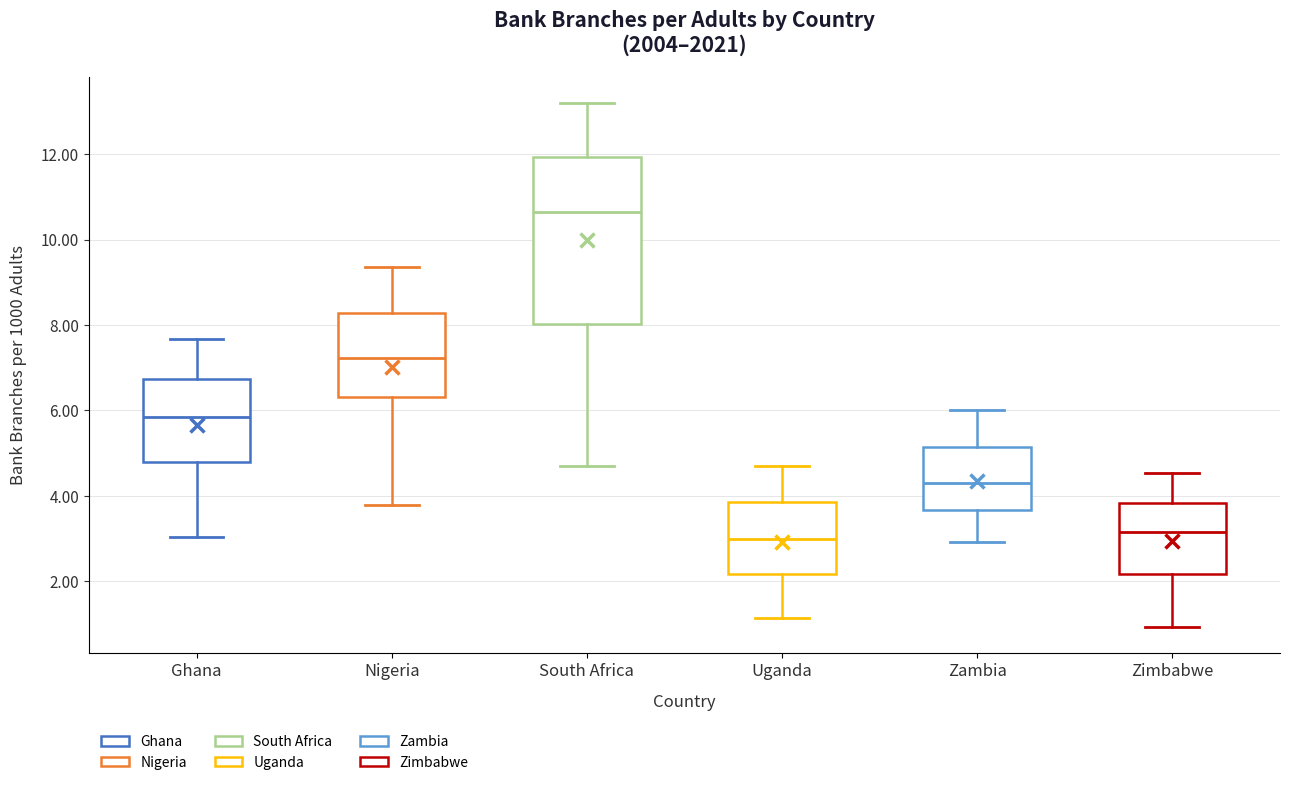

Where does the median line of the box for Zimbabwe sit on the y-axis? The values are not printed on the chart, so give them approximately, as read against the axis.

3.2